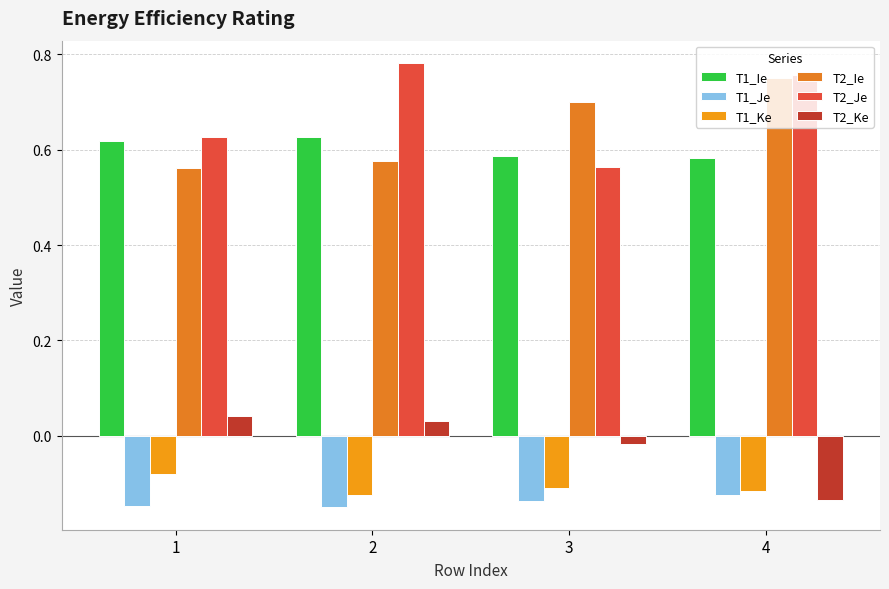

Reading right to left, extract all data points from this chart.

T1_Ie: 4=0.6	3=0.6	2=0.6	1=0.6
T1_Je: 4=-0.1	3=-0.1	2=-0.2	1=-0.1
T1_Ke: 4=-0.1	3=-0.1	2=-0.1	1=-0.1
T2_Ie: 4=0.8	3=0.7	2=0.6	1=0.6
T2_Je: 4=0.8	3=0.6	2=0.8	1=0.6
T2_Ke: 4=-0.1	3=-0.0	2=0.0	1=0.0